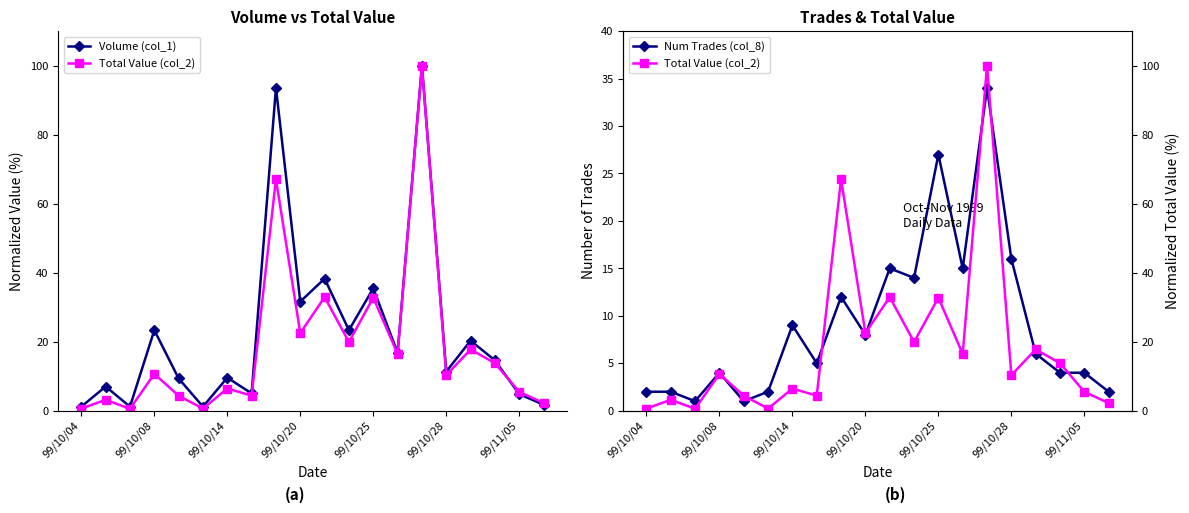

True or false: Num Trades (col_8) has more than 1 interior local peaks.

True